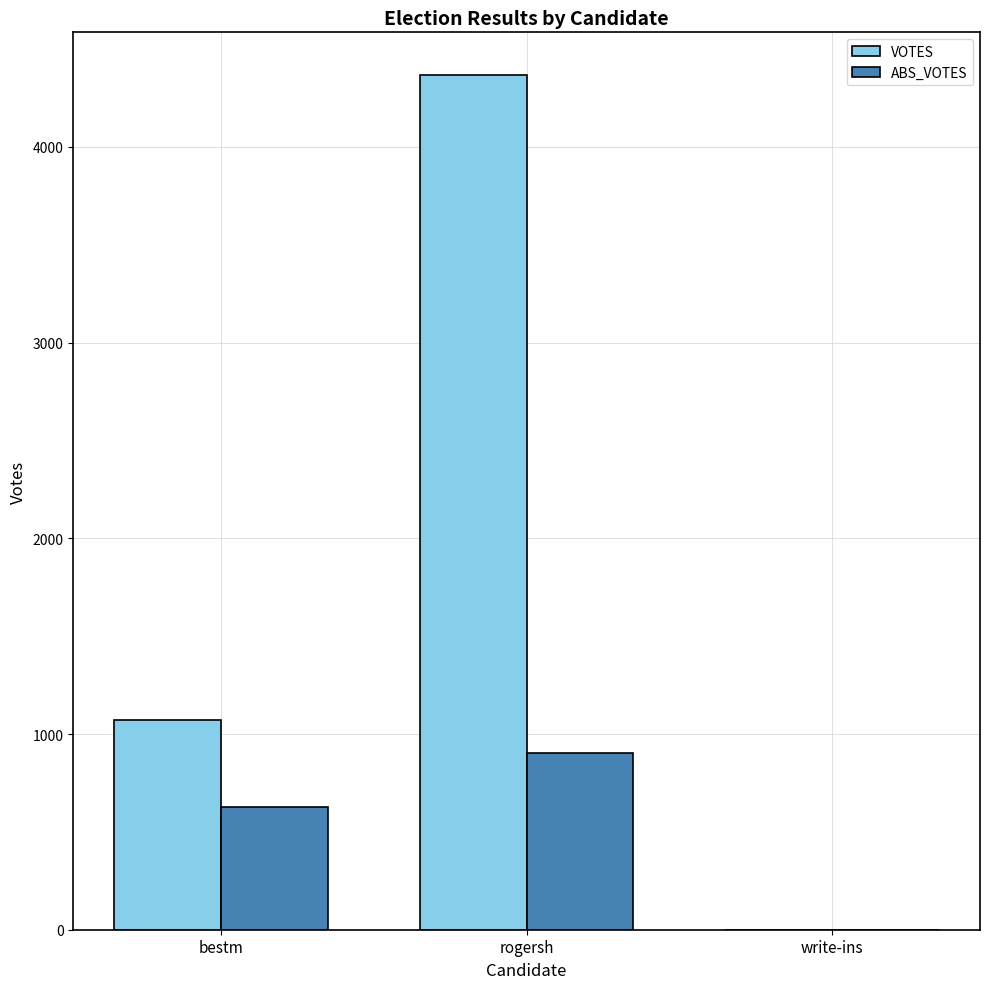

Is it true that VOTES equals 4367 at rogersh?

True